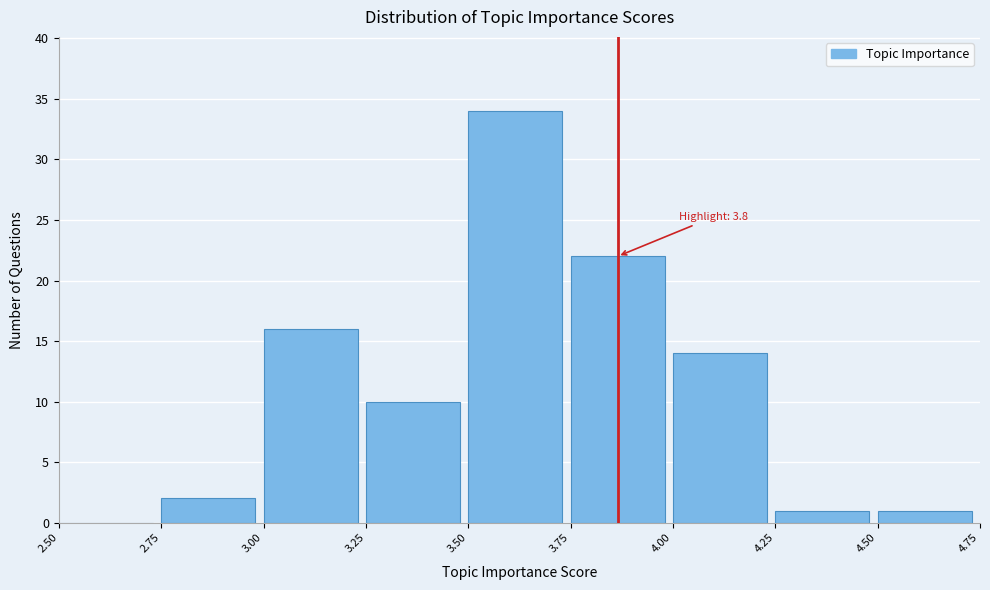

Which range on the x-axis has the tallest bar?

3.50 to 3.75